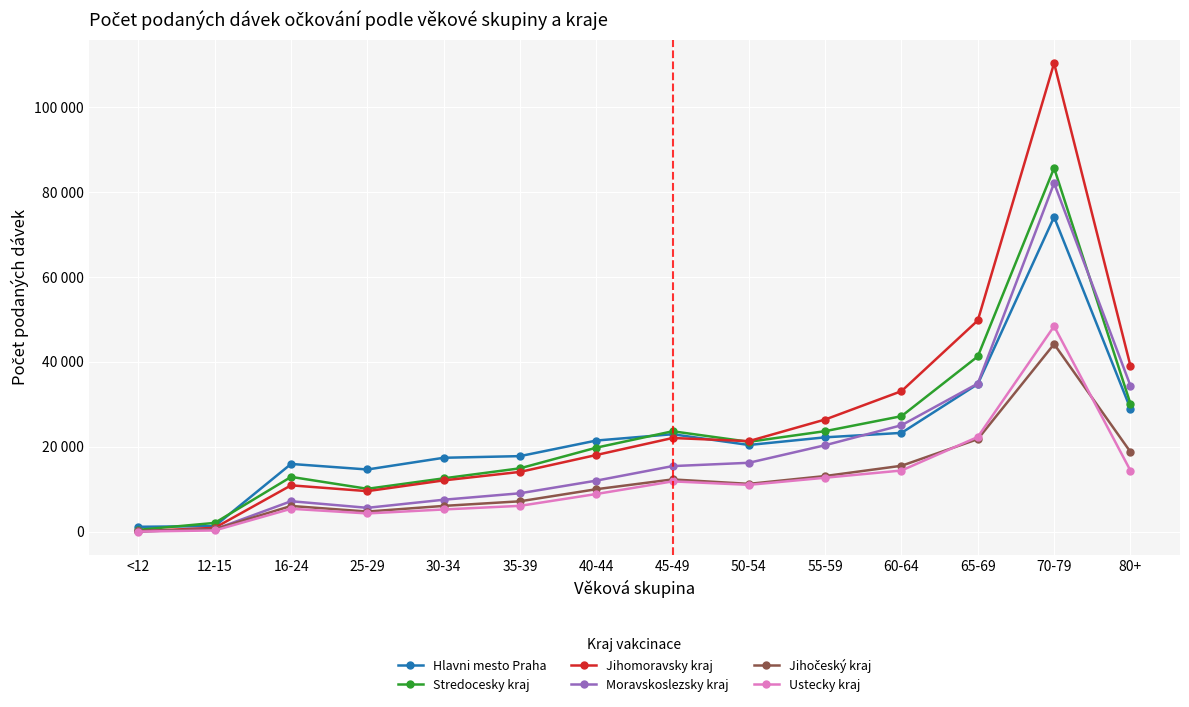

Does the chart have visible grid lines?

Yes